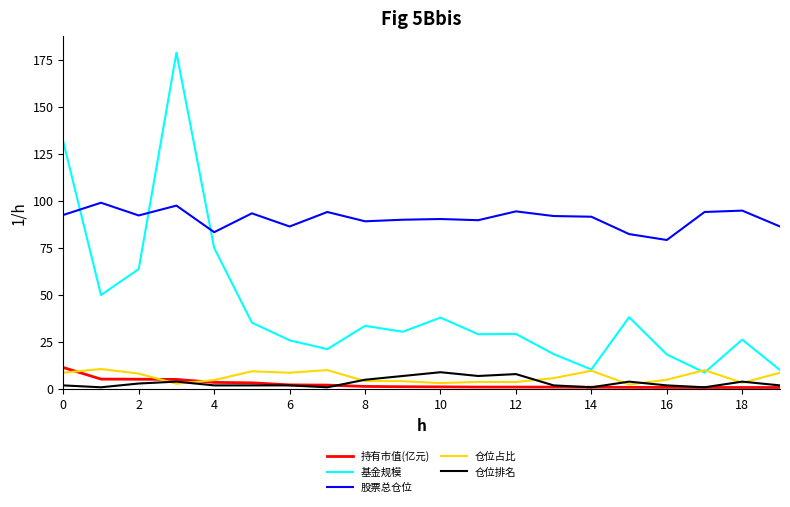

Which series has the largest range (max minus min)?

基金规模